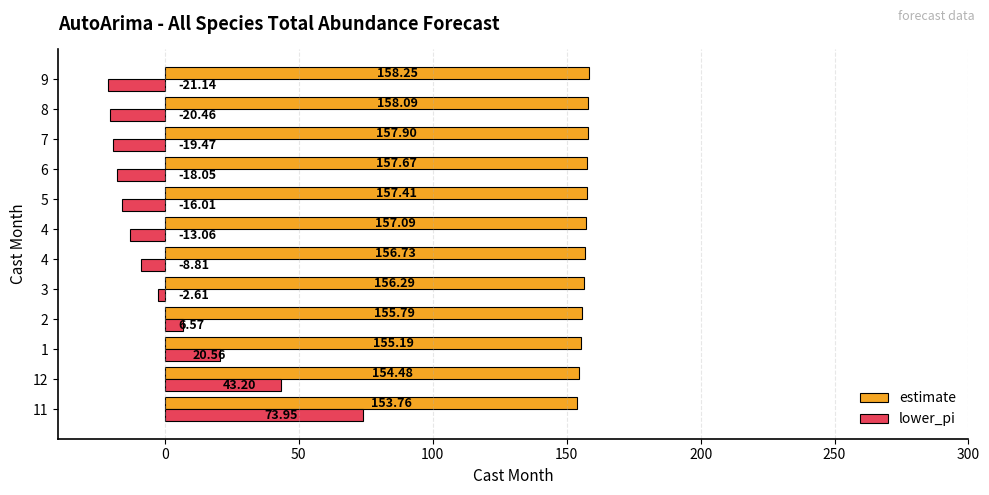

What is the average value of the estimate series?

156.6